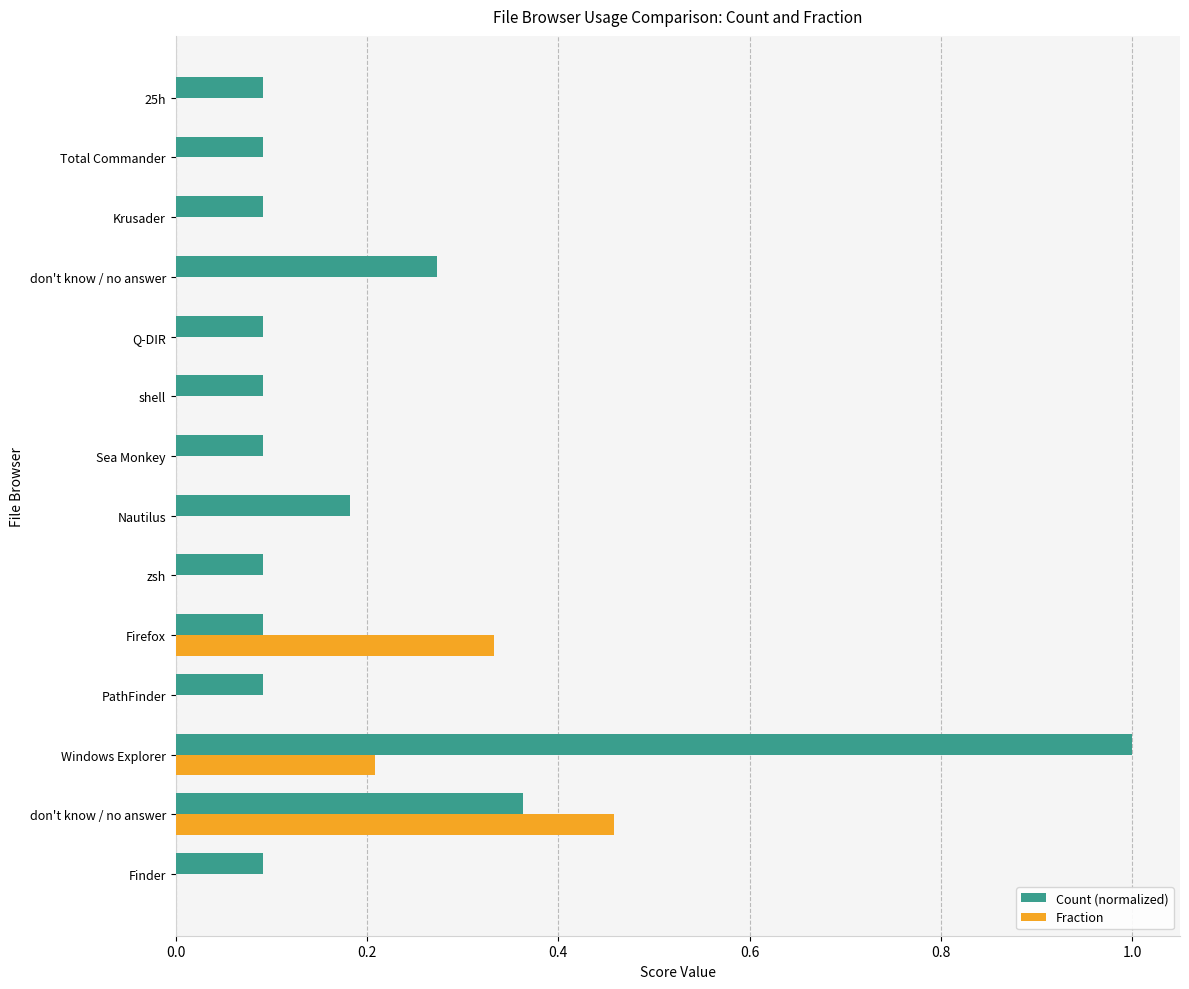

Which category has the highest value in the Count (normalized) series?

Windows Explorer